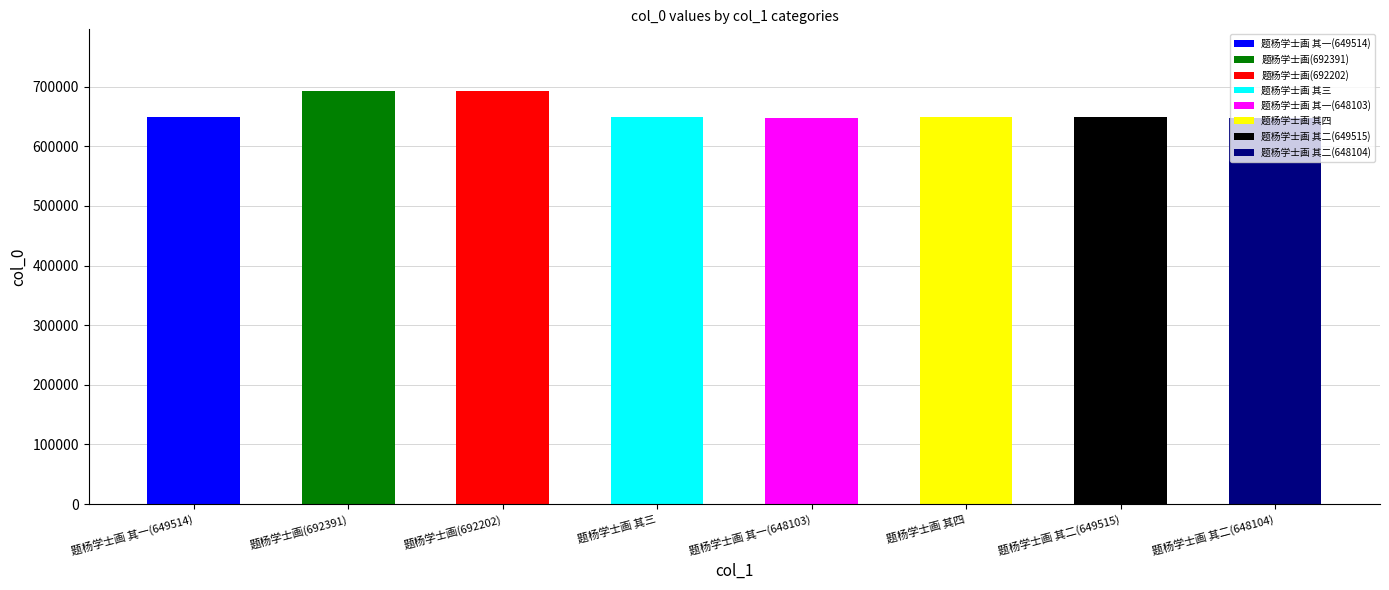

The value at 题杨学士画 其三 is 1016036. True or false?

False